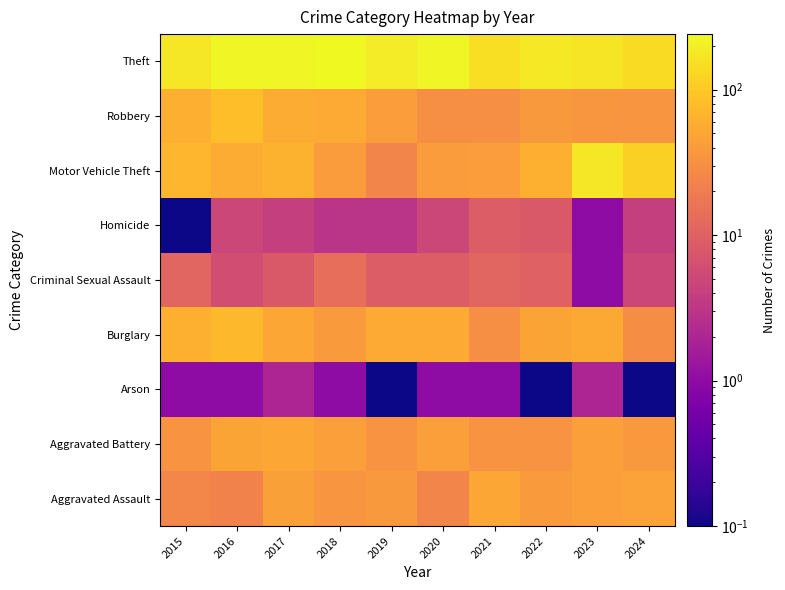

Between 2022 and 2023, which is larger?

2023